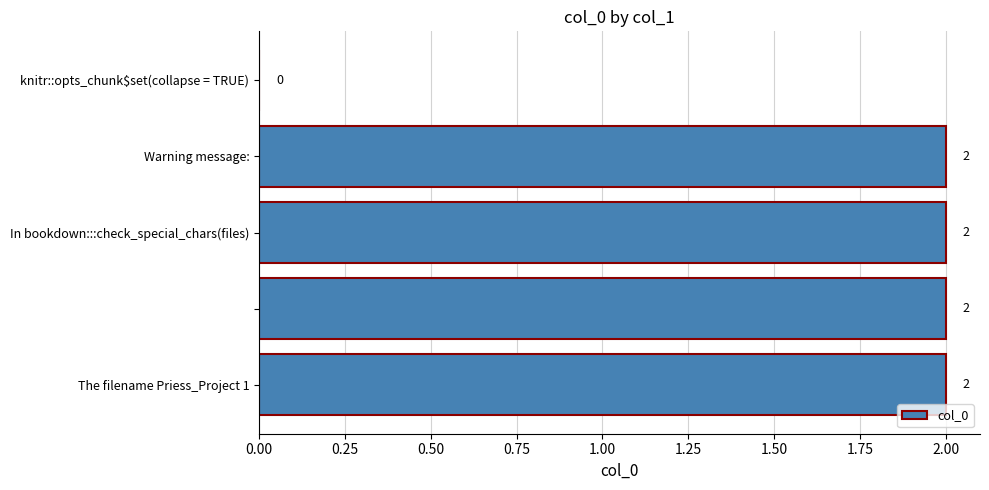

What is the sum of all values?

8